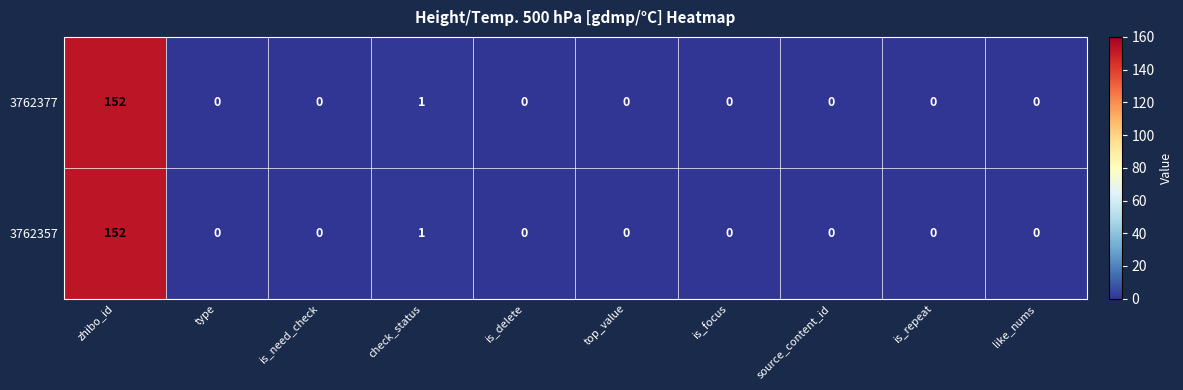

Which category has the highest value across all series?

zhibo_id